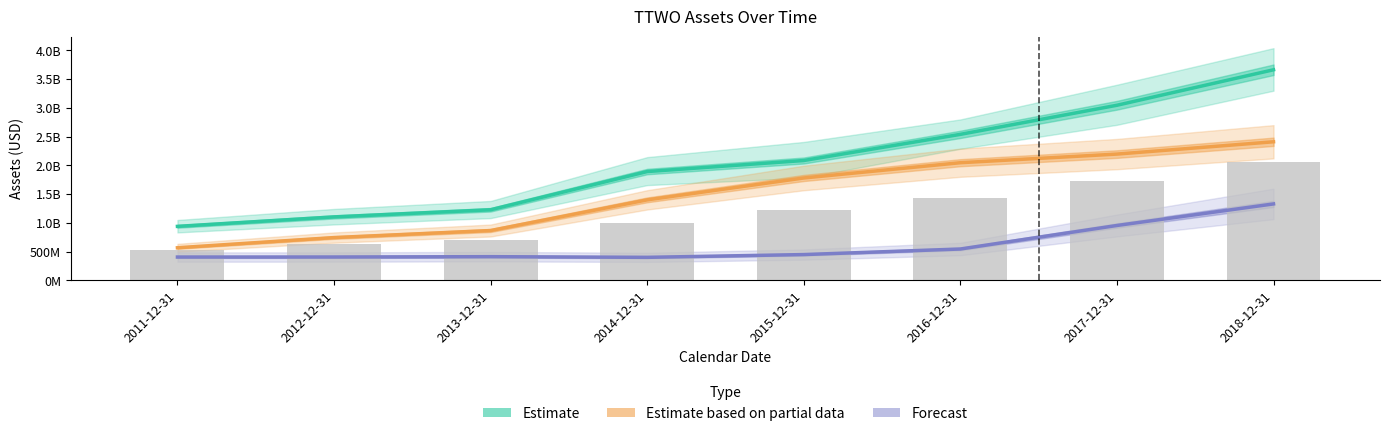

Is the value of Estimate at 2015-12-31 greater than the value of Forecast at 2012-12-31?

Yes